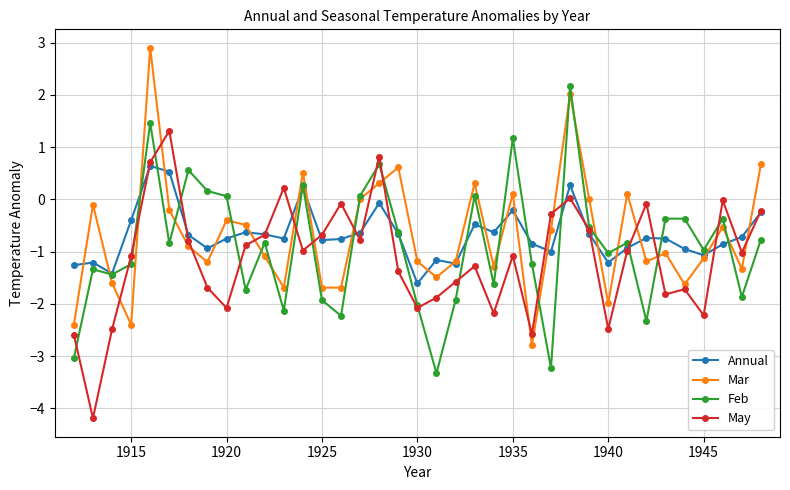

List the series in order of their peak value, highest first.

Mar, Feb, May, Annual